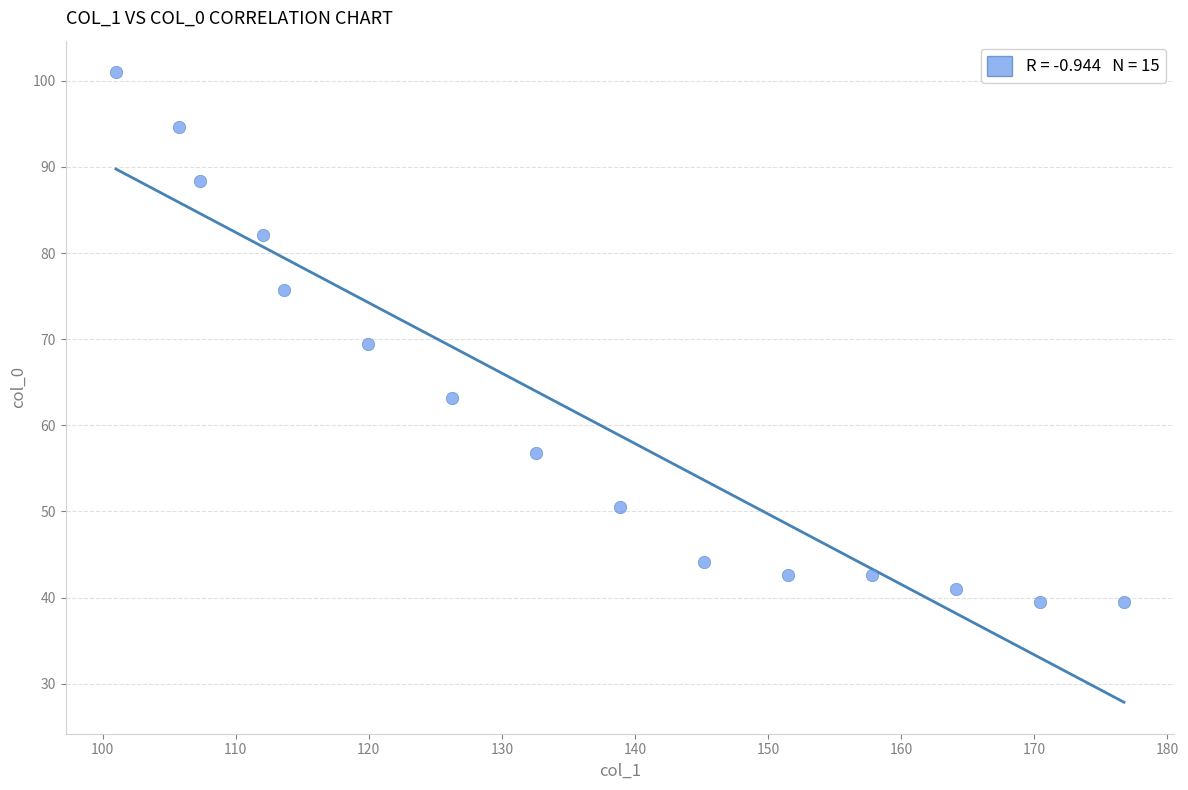

What is the range of X values (max minus min)?

75.8